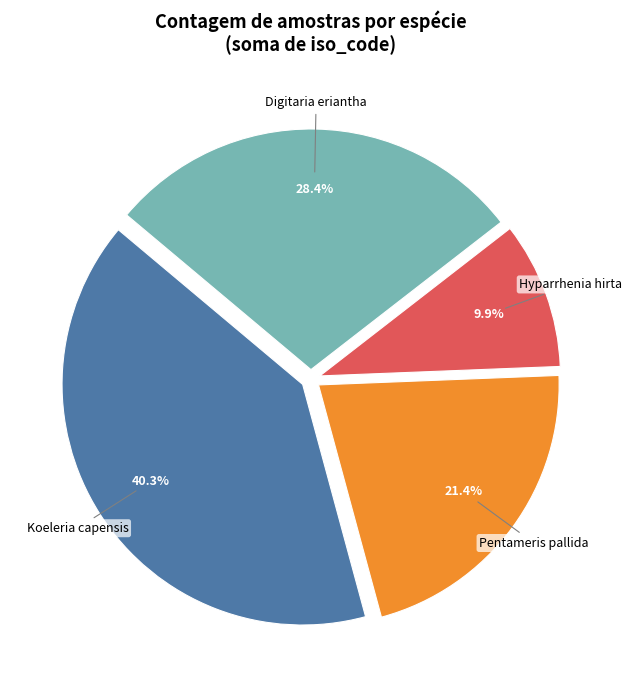

Does any single category account for the majority?

No